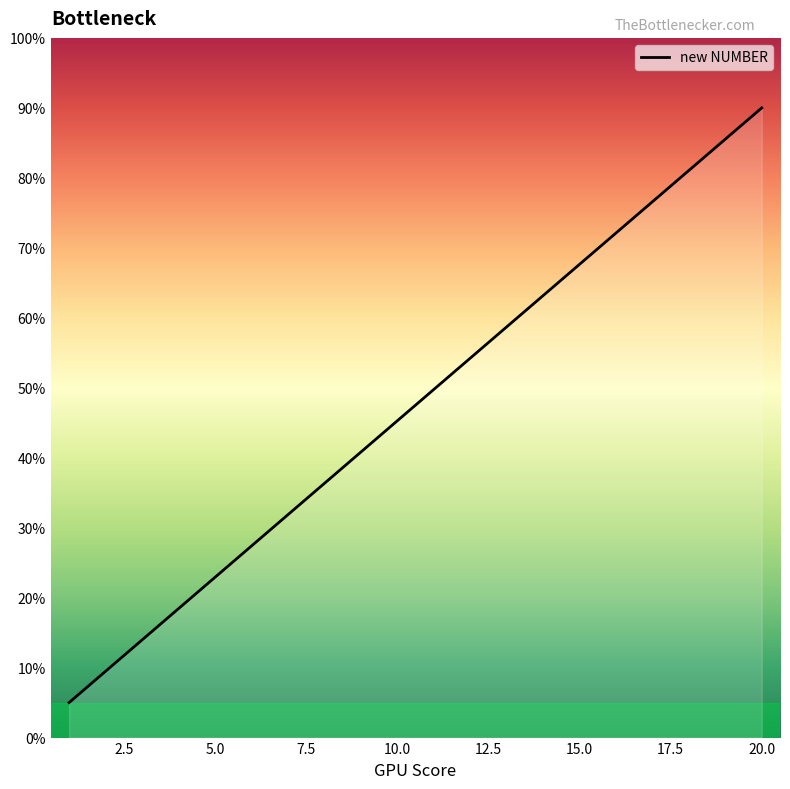

How many lines are shown in the chart?

1